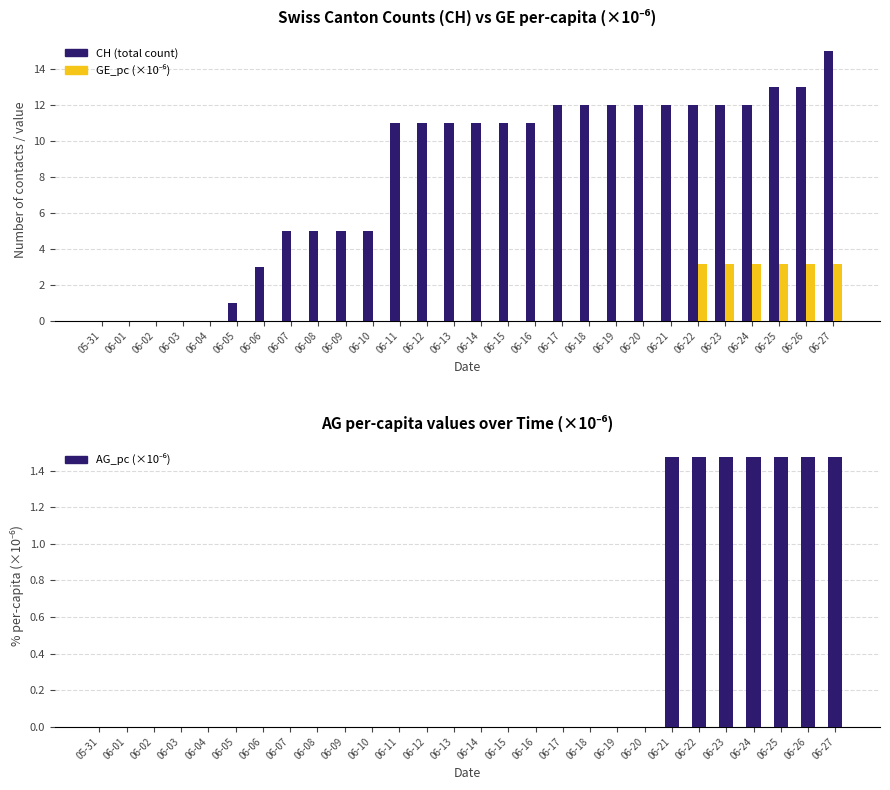

At which label does CH (total count) first exceed 11?

06-17